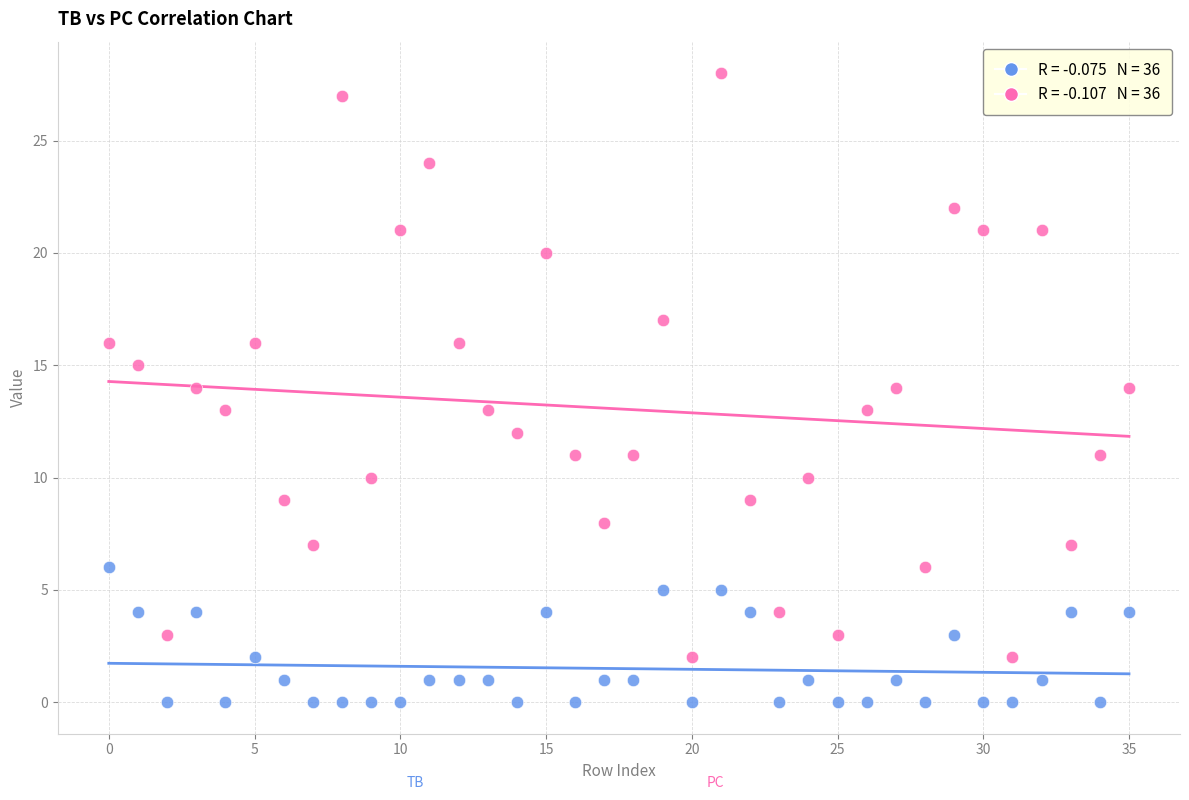

Across all data points, what is the range of Y values (max minus min)?

28